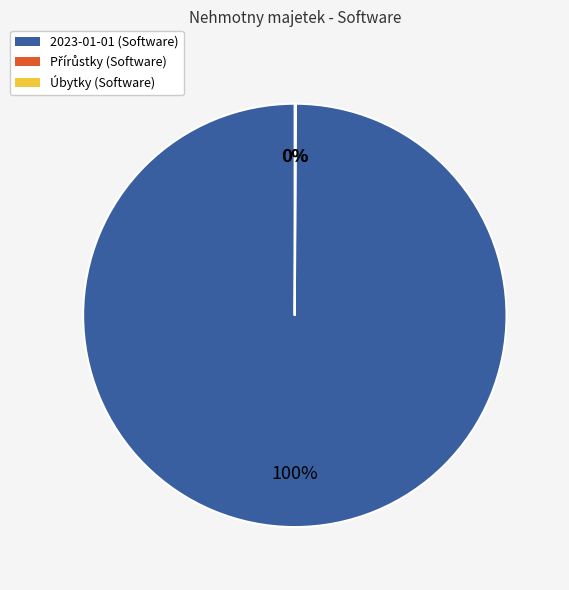

To the nearest percent, what is the average slice percentage?

33%